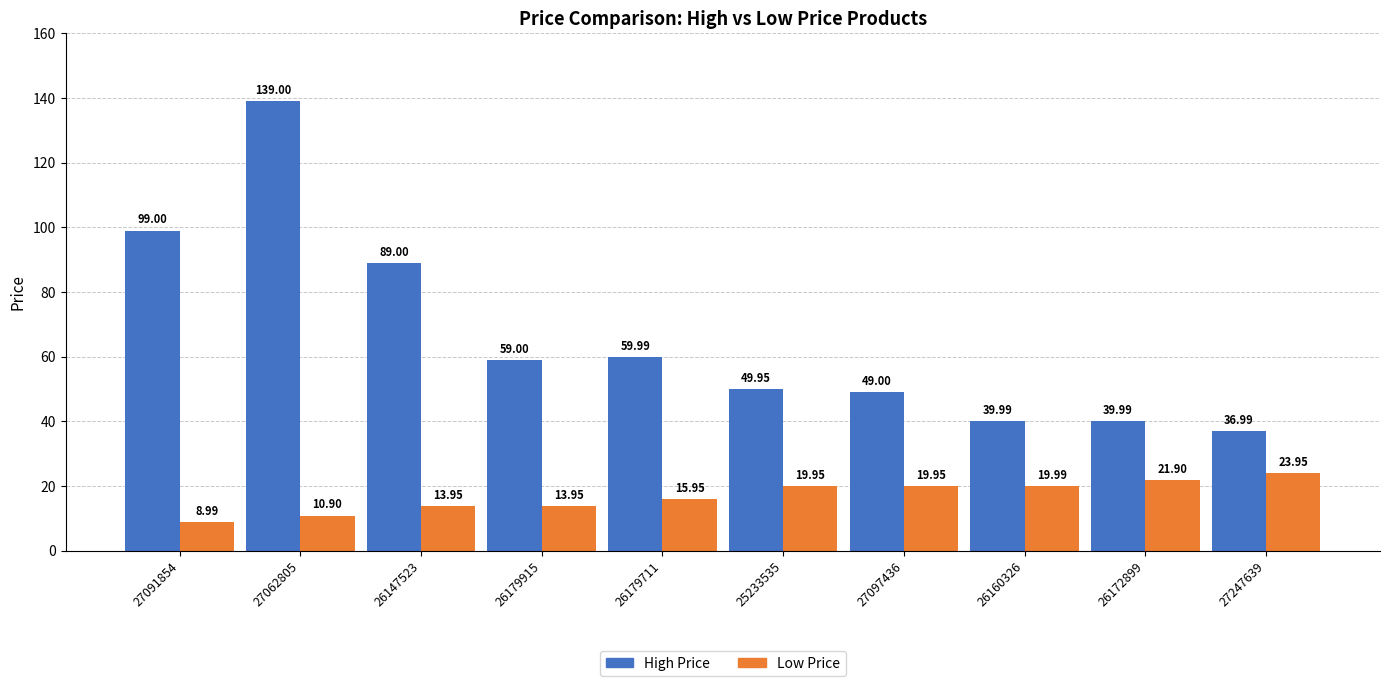

Is the value of High Price at 27097436 greater than the value of Low Price at 27091854?

Yes